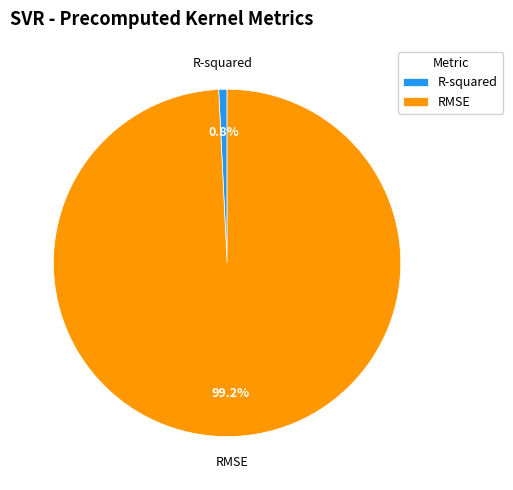

Which slice represents more than half of the pie?

RMSE